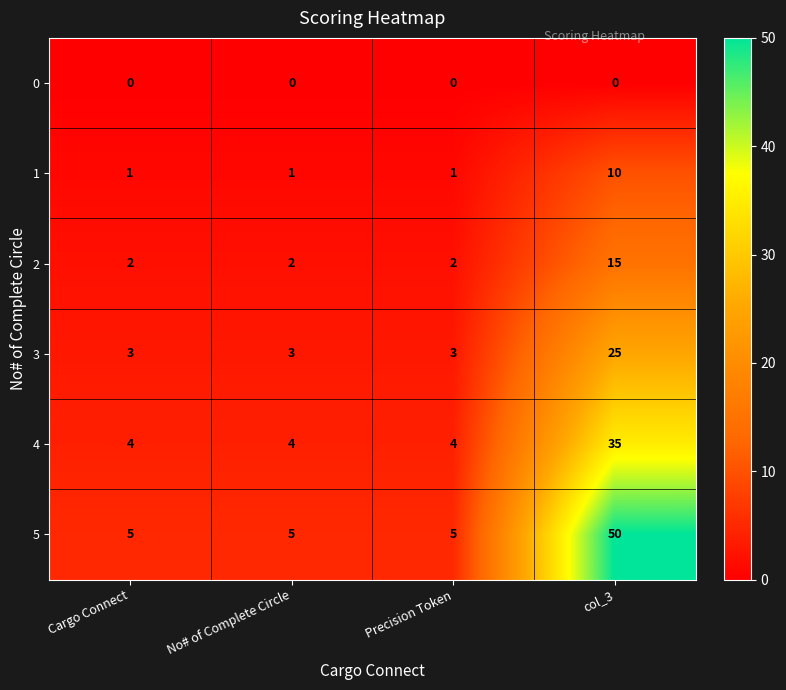

At which category is the sum across all series the highest?

col_3